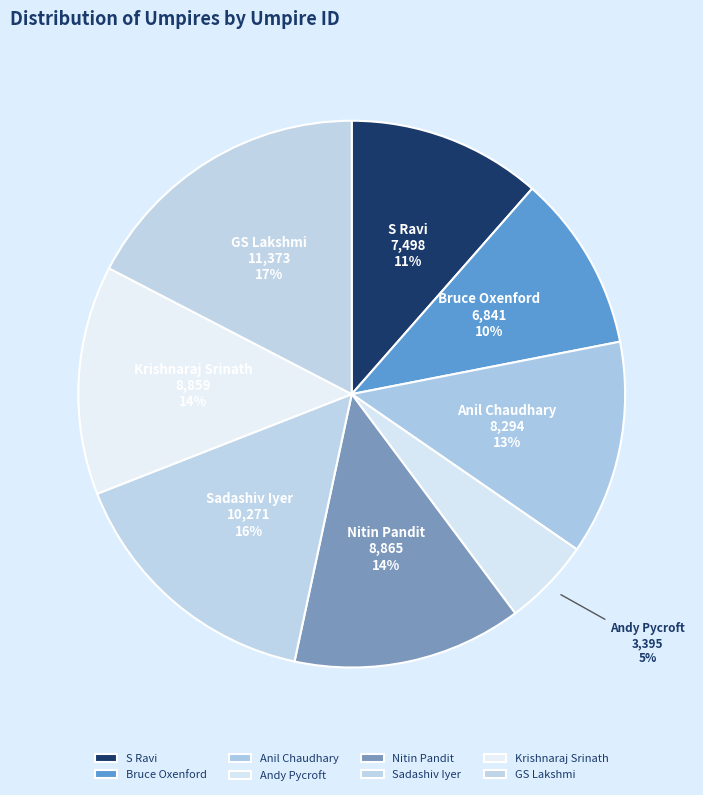

To the nearest percent, what is the average slice percentage?

12%